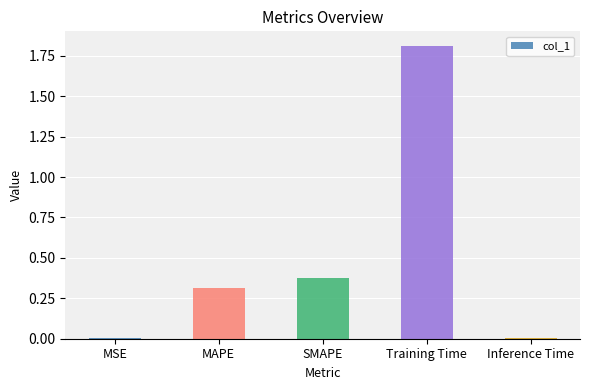

Which has a higher value, MAPE or MSE?

MAPE